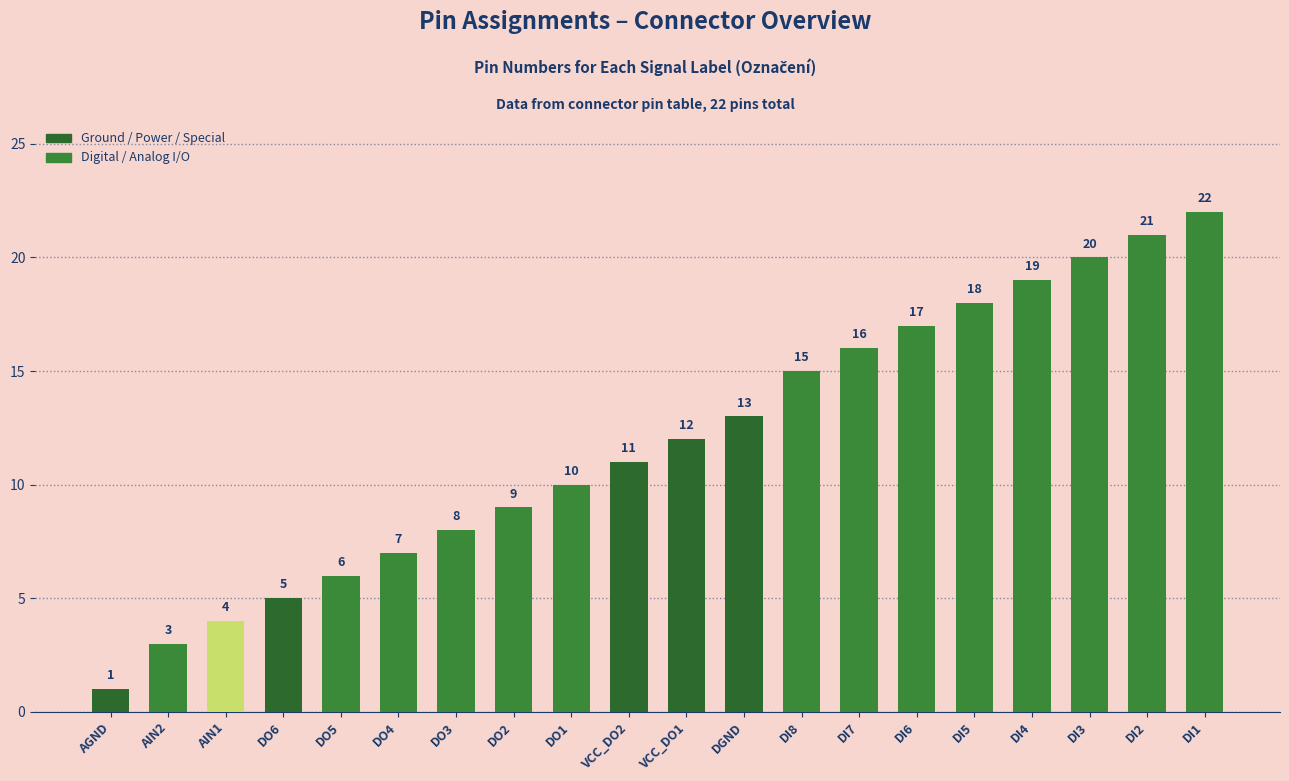

What is the label of the 9th bar from the left?

DO1